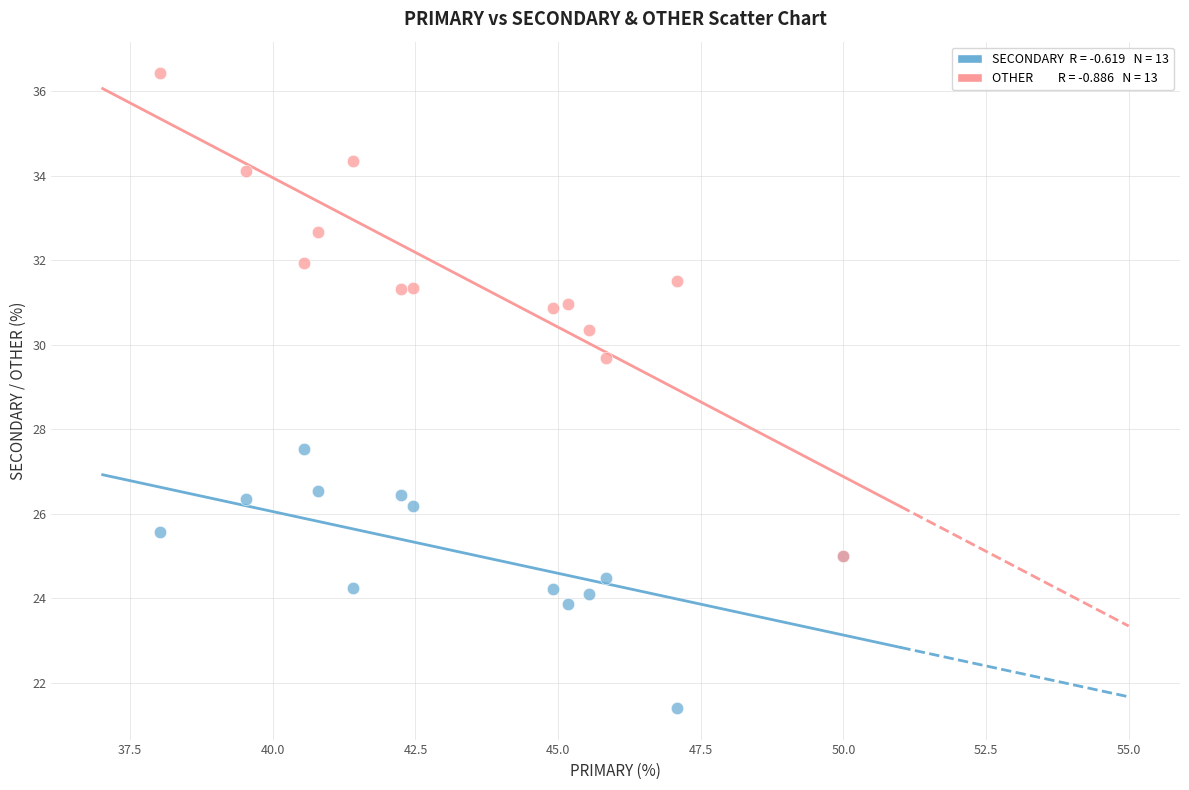

Across all series, what Y value is closest to 28?

27.5